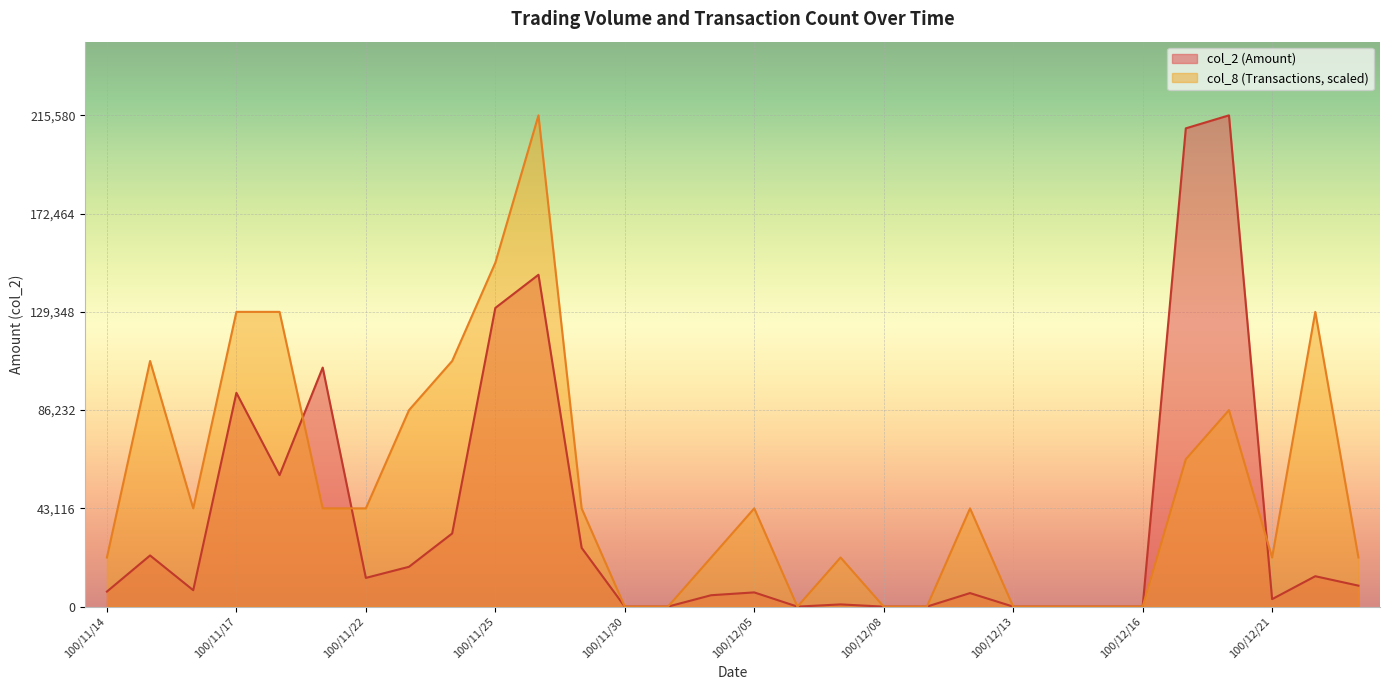

True or false: col_2 has a value of 970 at 100/12/07.

True